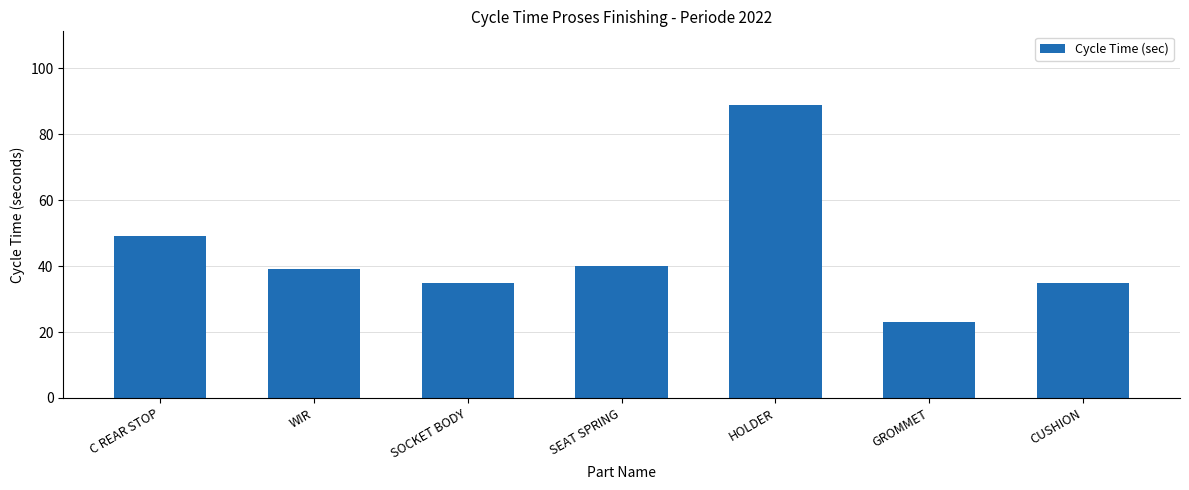

True or false: the data shows 35 at CUSHION.

True